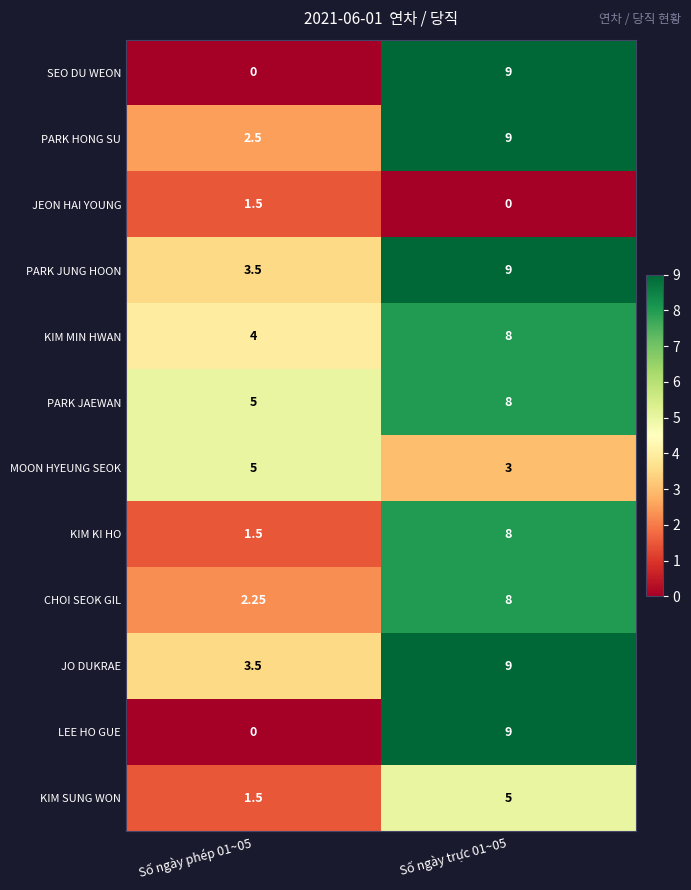

Which series has the largest total across all categories?

PARK JAEWAN